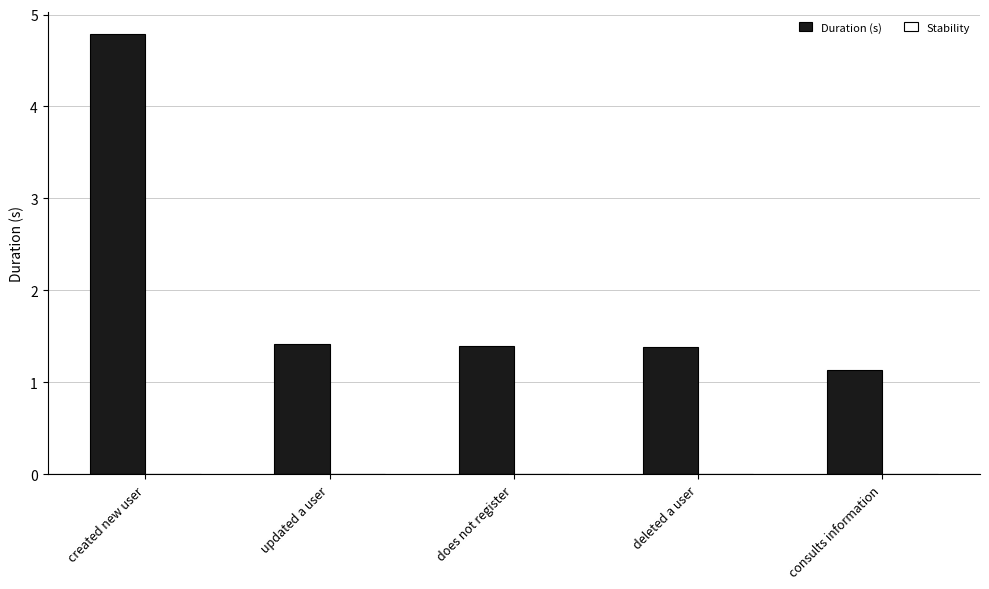

What is the average value?

2.0